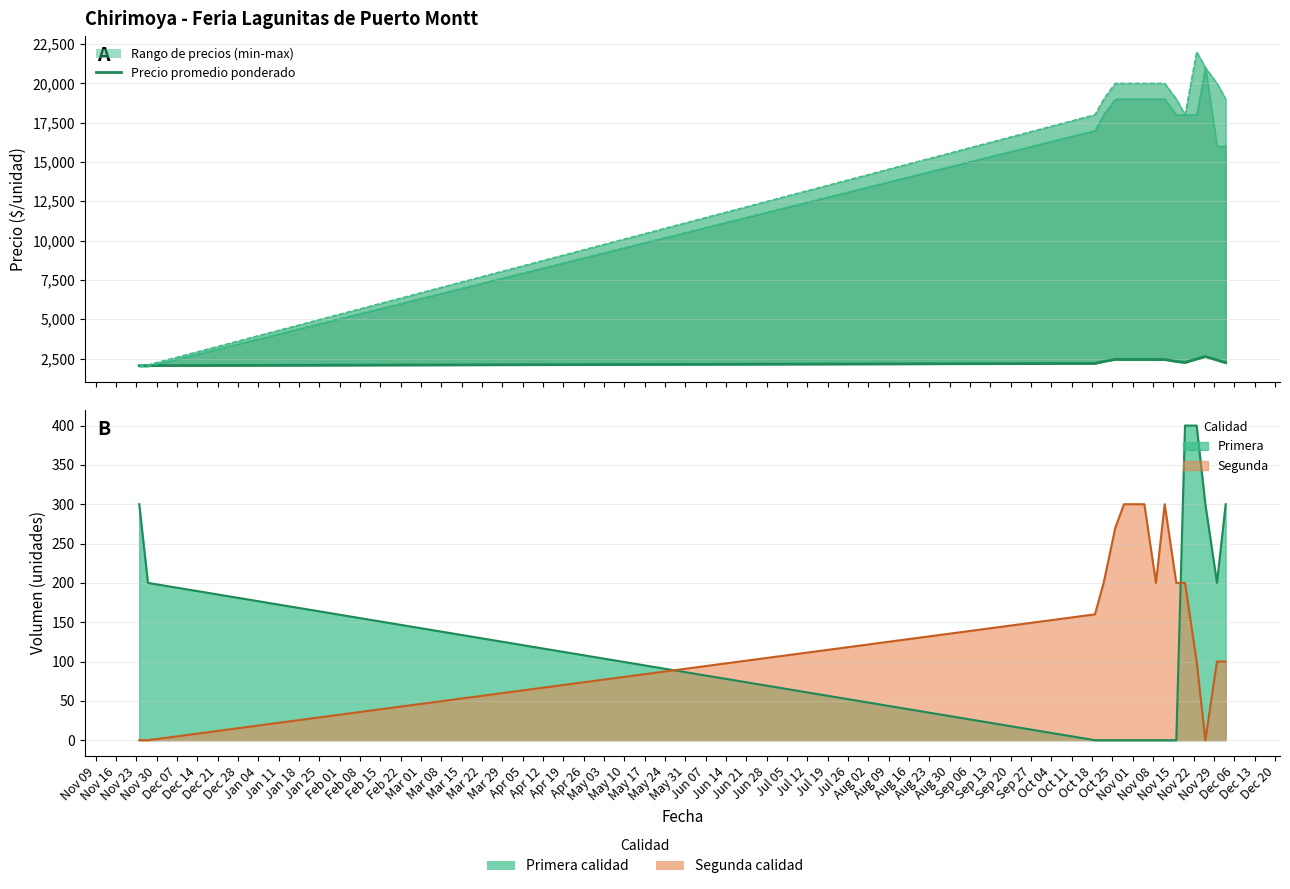

At 2021-10-29, list the series in order from largest to smallest.

Precio maximo, Precio minimo, Precio promedio ponderado